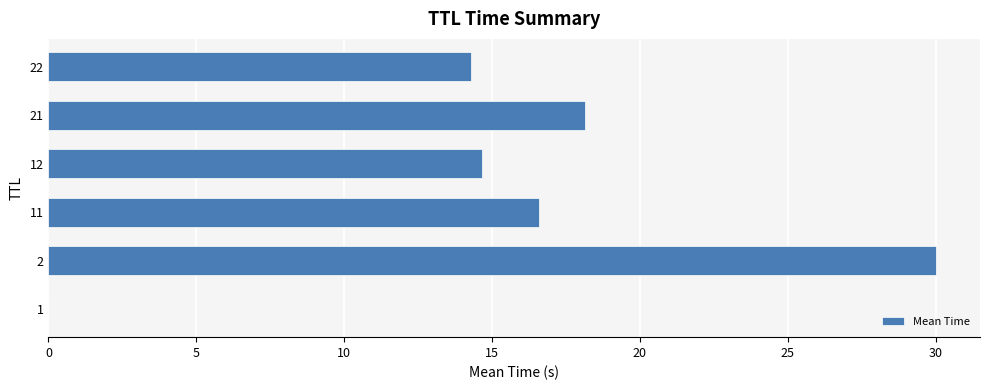

What value does the data have at 2?

30.0